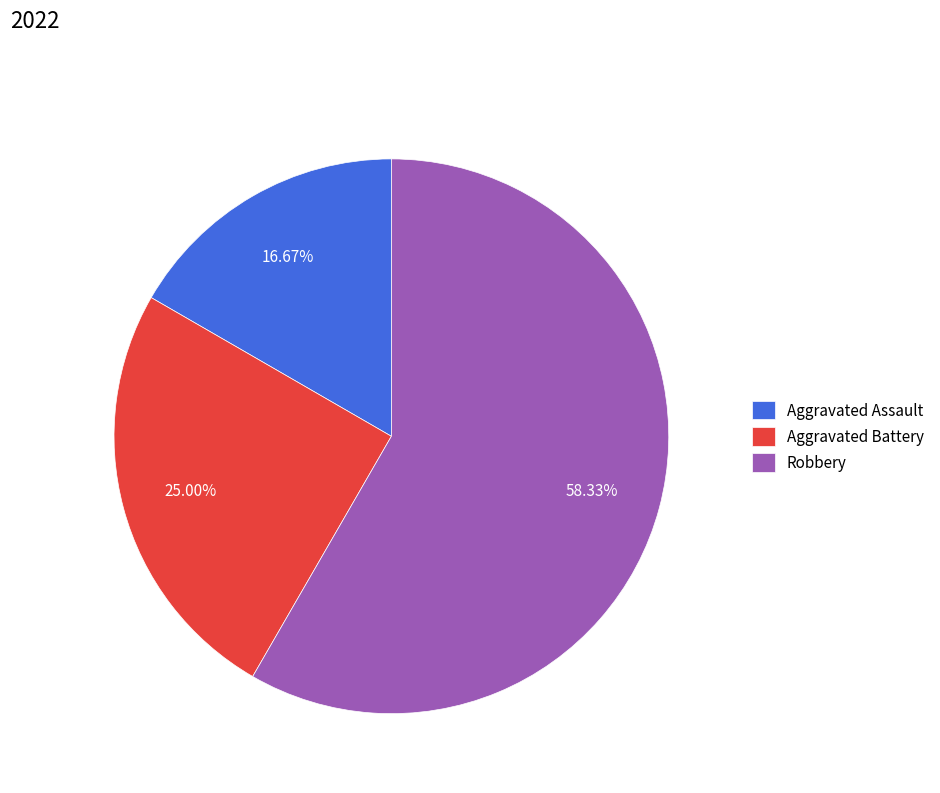

Between Aggravated Battery and Aggravated Assault, which is larger?

Aggravated Battery